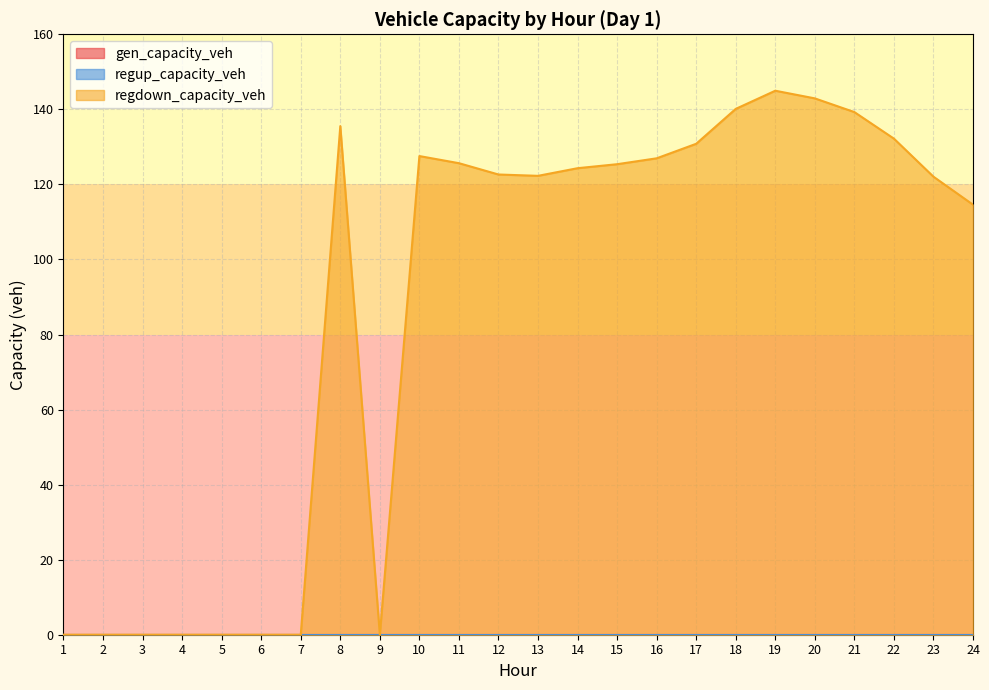

What is the difference between the second highest and second lowest values in the regdown_capacity_veh series?

142.9